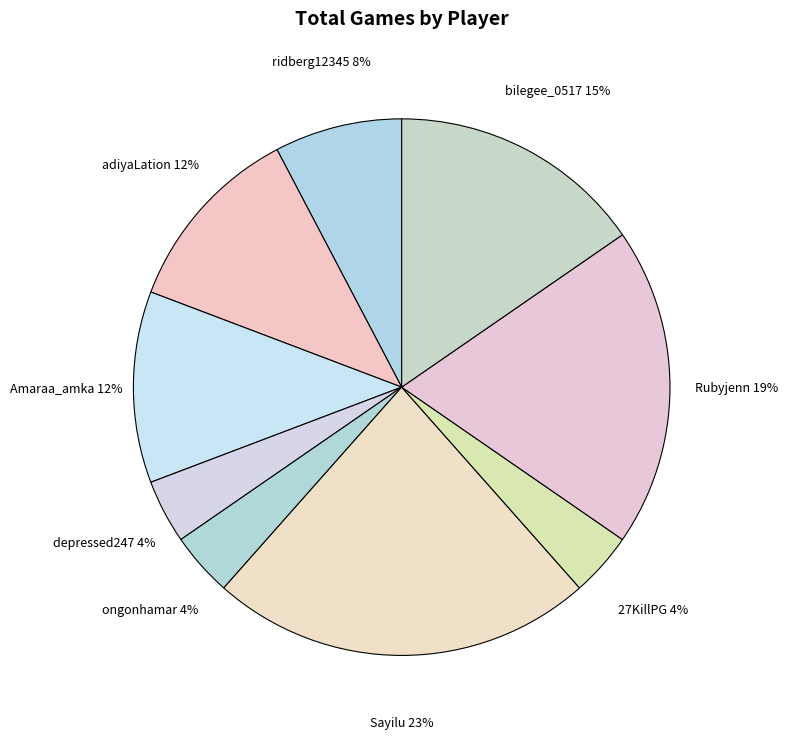

Between Sayilu and depressed247, which is larger?

Sayilu